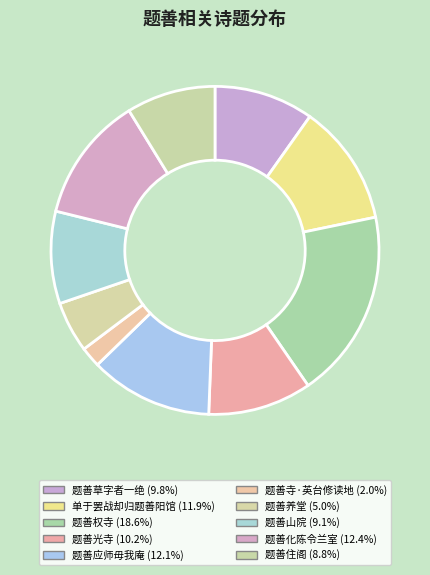

Count the number of slices in the pie.

10